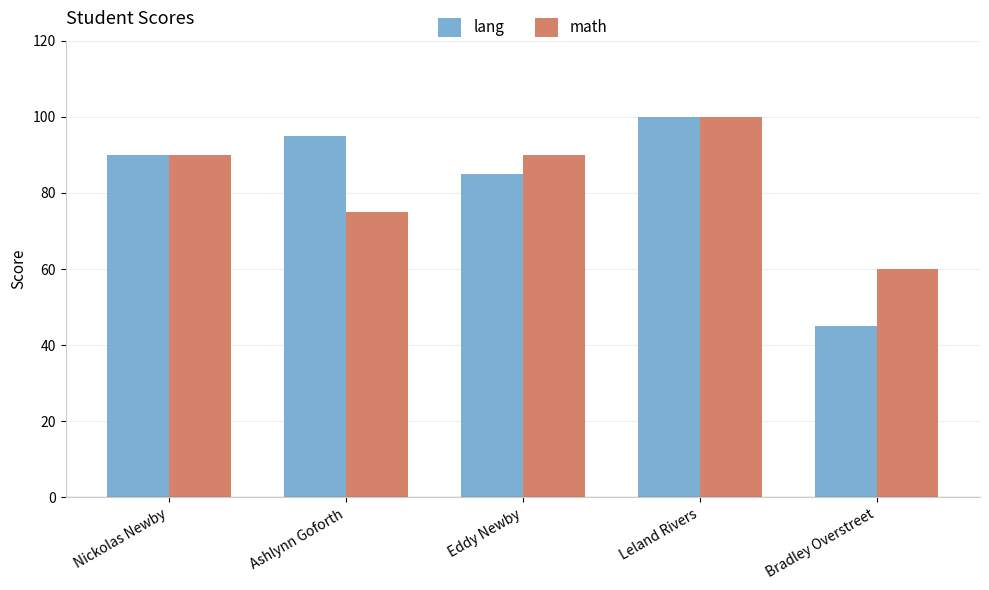

Which category has the lowest value across all series?

Bradley Overstreet